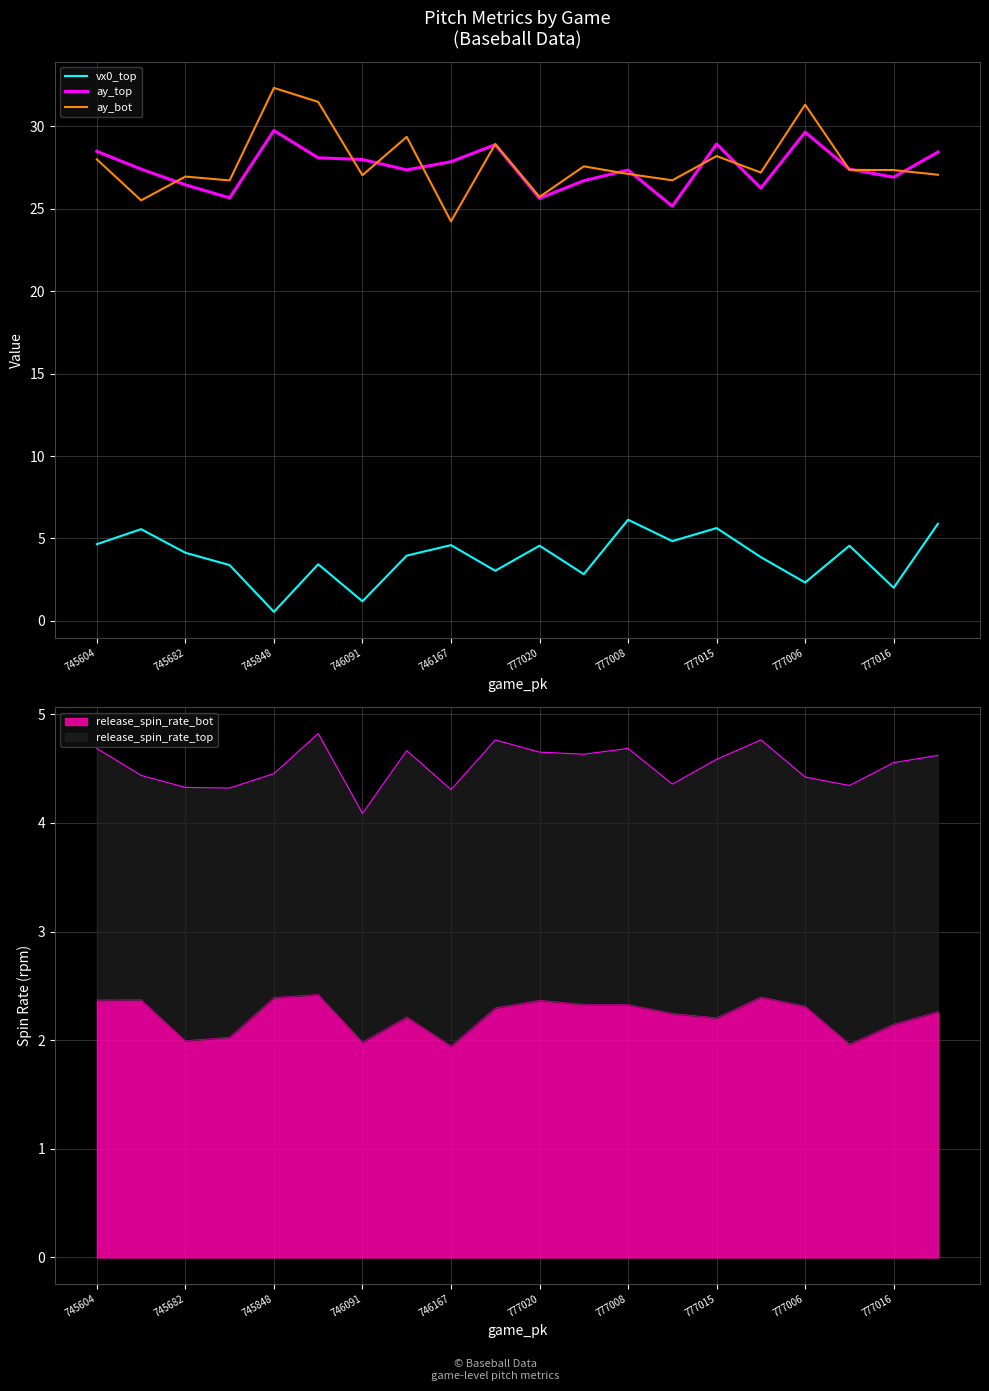

The value of release_spin_rate_bot at 746091 is 1.2. True or false?

False